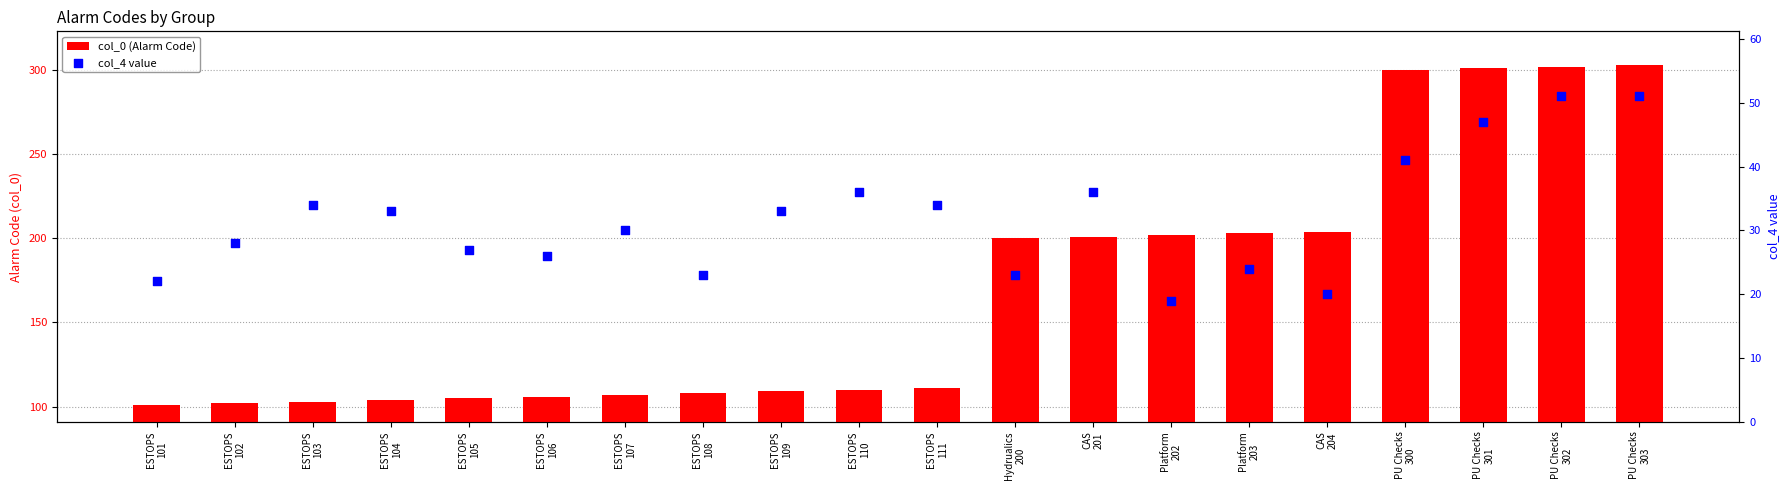

What is the total value across all series at Hydrualics
200?

223